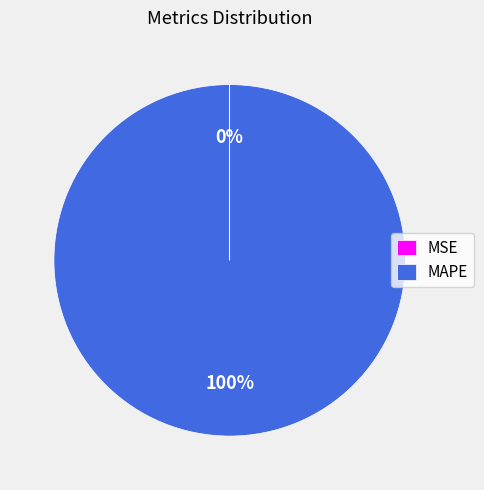

Is there a majority slice in this chart?

Yes